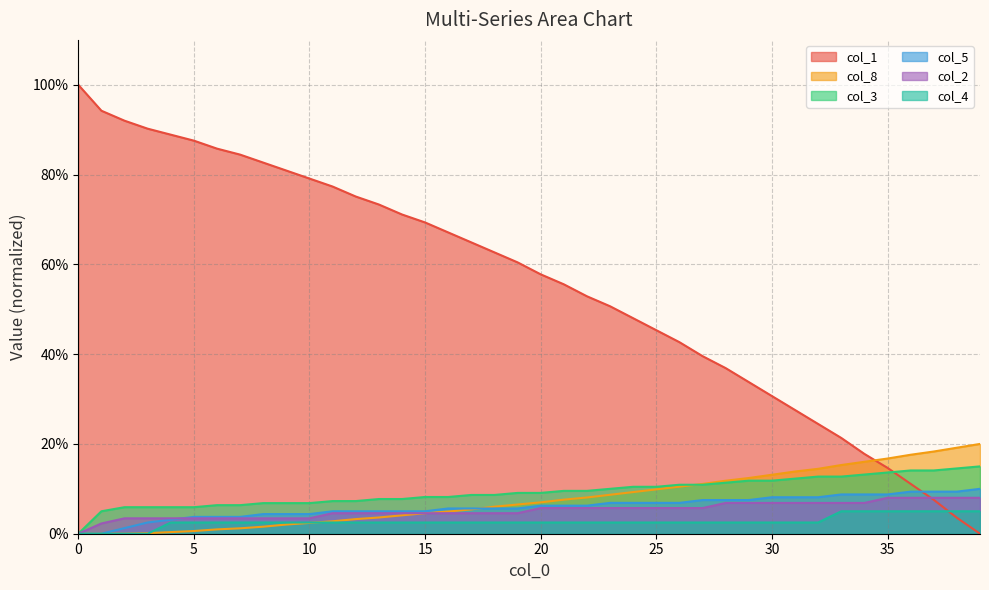

What is the total value across all series at 14?

95.0